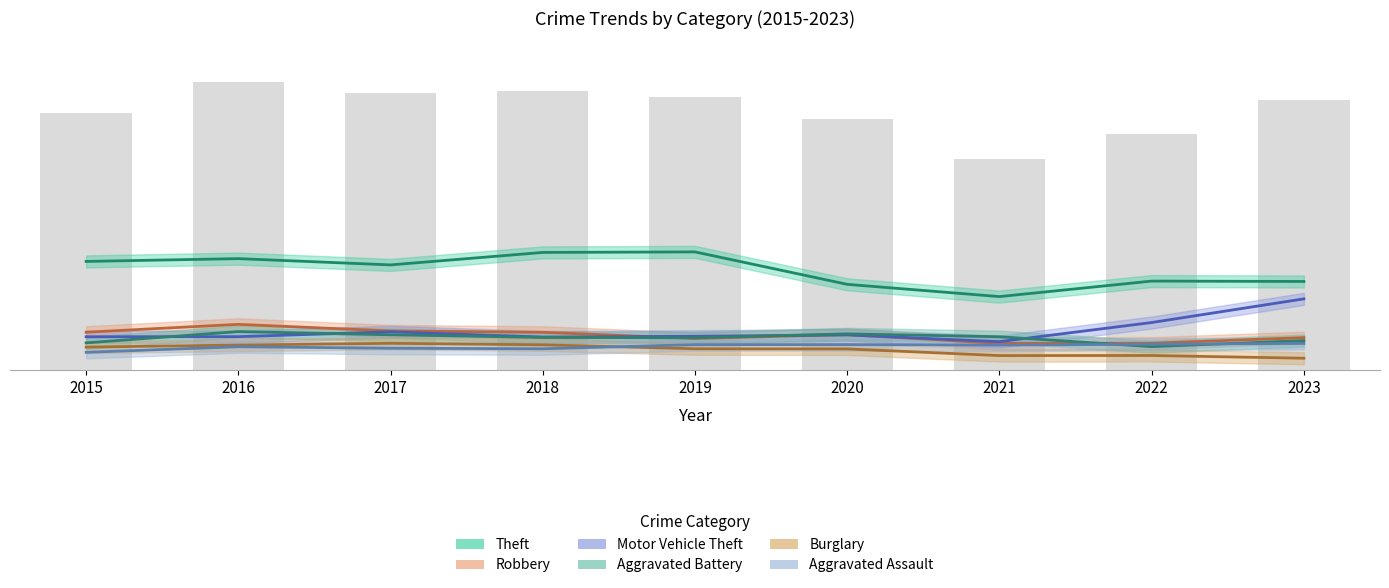

Is it true that Theft equals 410.7 at 2015?

False